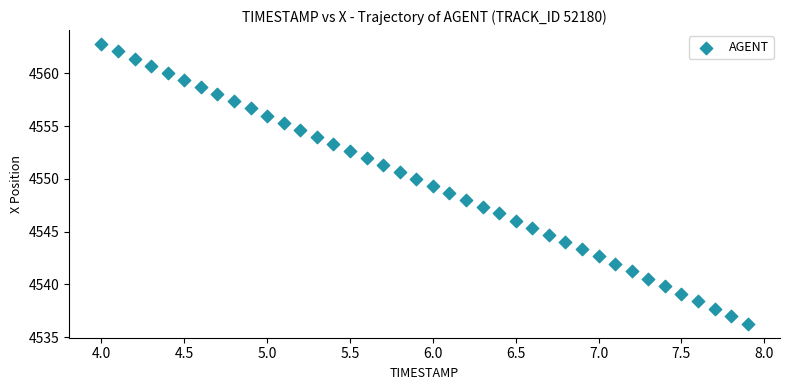

What is the range of X values (max minus min)?

3.9